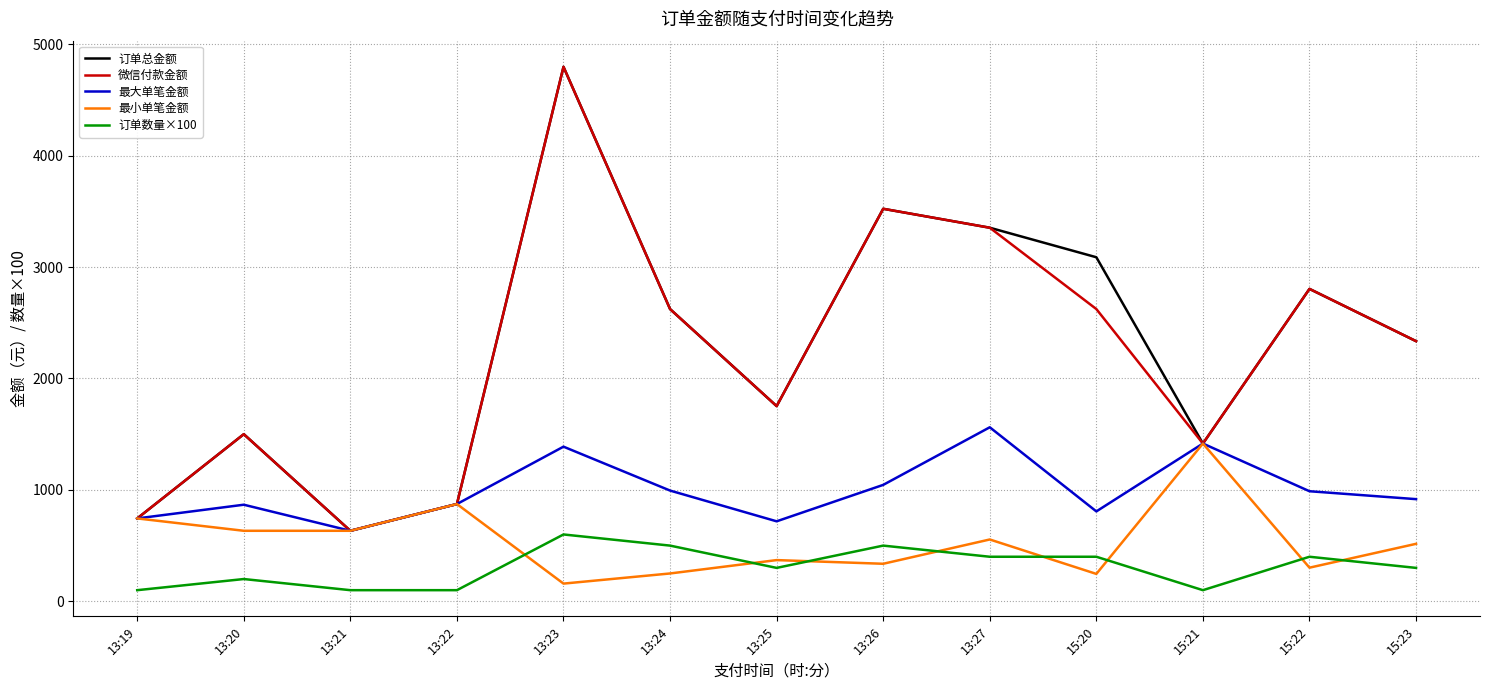

The value of 订单数量×100 at 13:27 is 400. True or false?

True